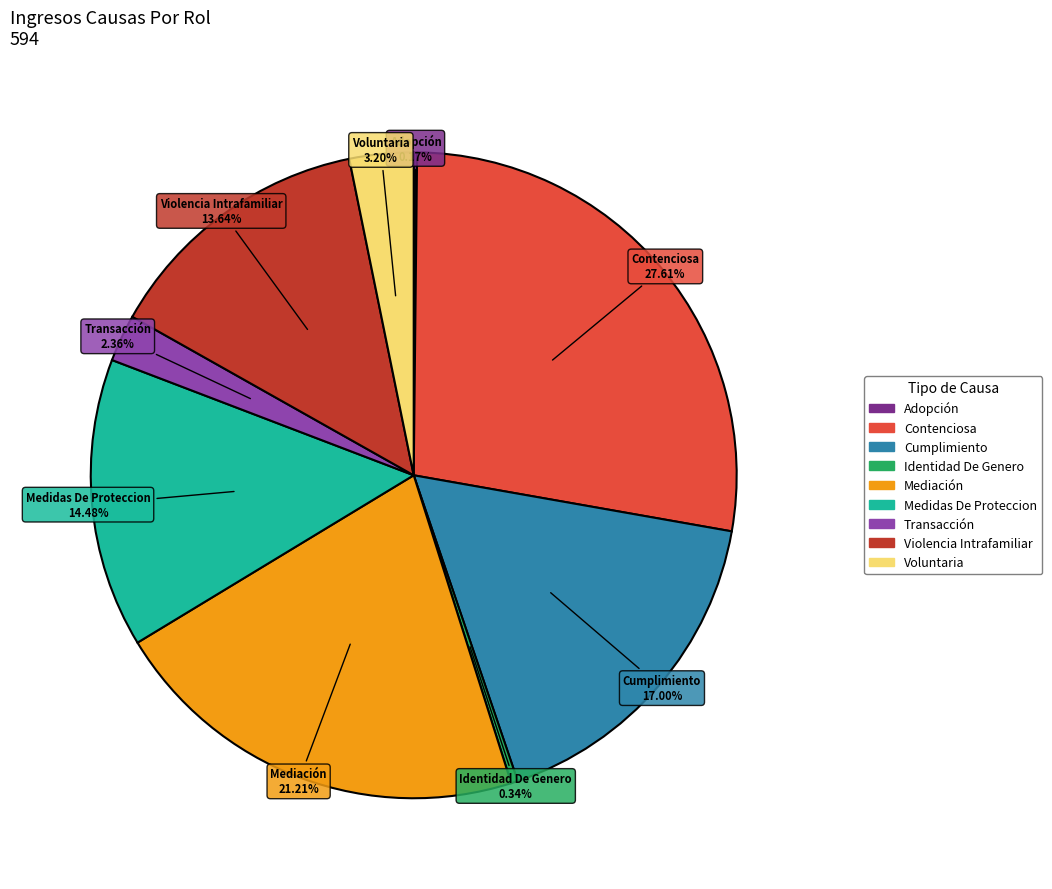

Is the sum of Transacción and Cumplimiento greater than half?

No